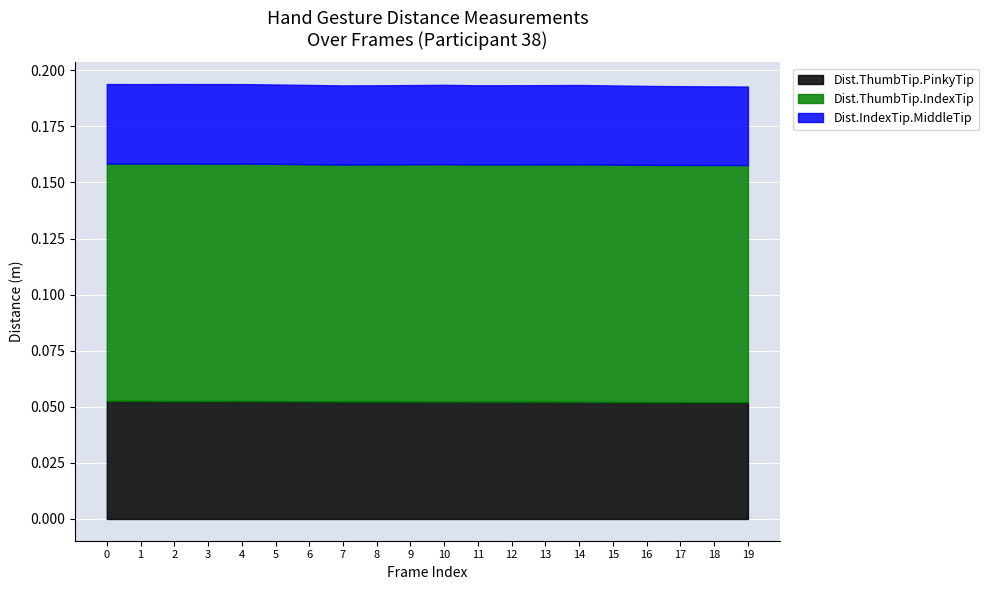

Reading right to left, transcribe all the data shown in this chart.

Dist.ThumbTip.PinkyTip: 19=0.1	18=0.1	17=0.1	16=0.1	15=0.1	14=0.1	13=0.1	12=0.1	11=0.1	10=0.1	9=0.1	8=0.1	7=0.1	6=0.1	5=0.1	4=0.1	3=0.1	2=0.1	1=0.1	0=0.1
Dist.ThumbTip.IndexTip: 19=0.1	18=0.1	17=0.1	16=0.1	15=0.1	14=0.1	13=0.1	12=0.1	11=0.1	10=0.1	9=0.1	8=0.1	7=0.1	6=0.1	5=0.1	4=0.1	3=0.1	2=0.1	1=0.1	0=0.1
Dist.IndexTip.MiddleTip: 19=0.0	18=0.0	17=0.0	16=0.0	15=0.0	14=0.0	13=0.0	12=0.0	11=0.0	10=0.0	9=0.0	8=0.0	7=0.0	6=0.0	5=0.0	4=0.0	3=0.0	2=0.0	1=0.0	0=0.0